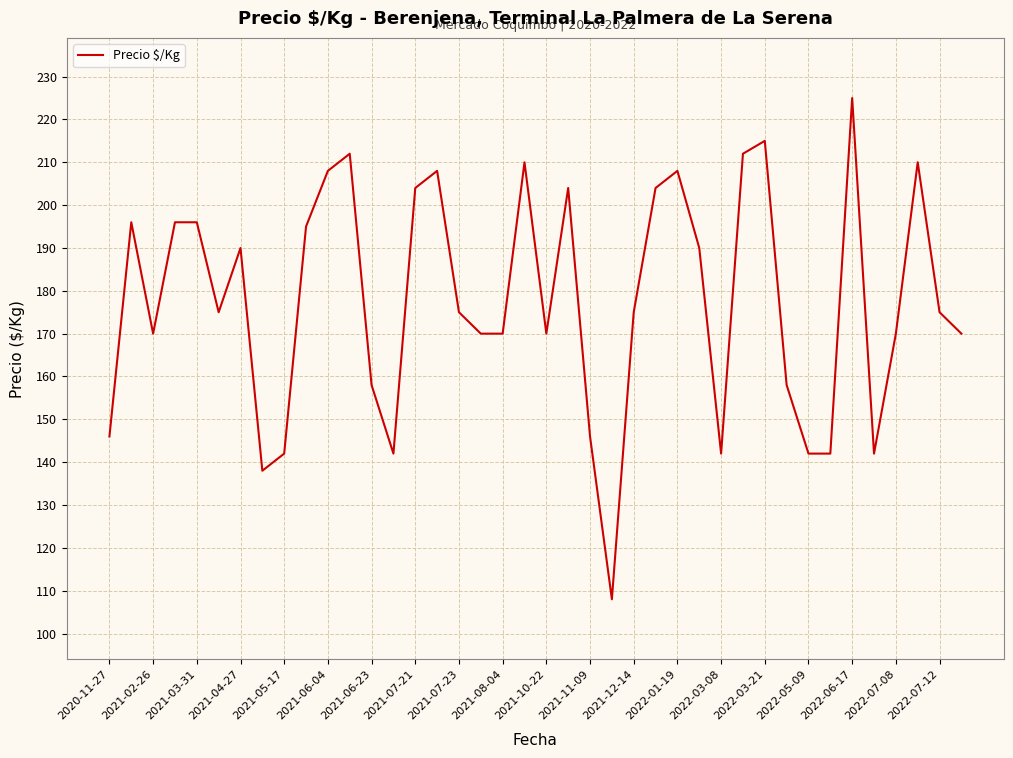

What is the minimum value shown in the chart?

108